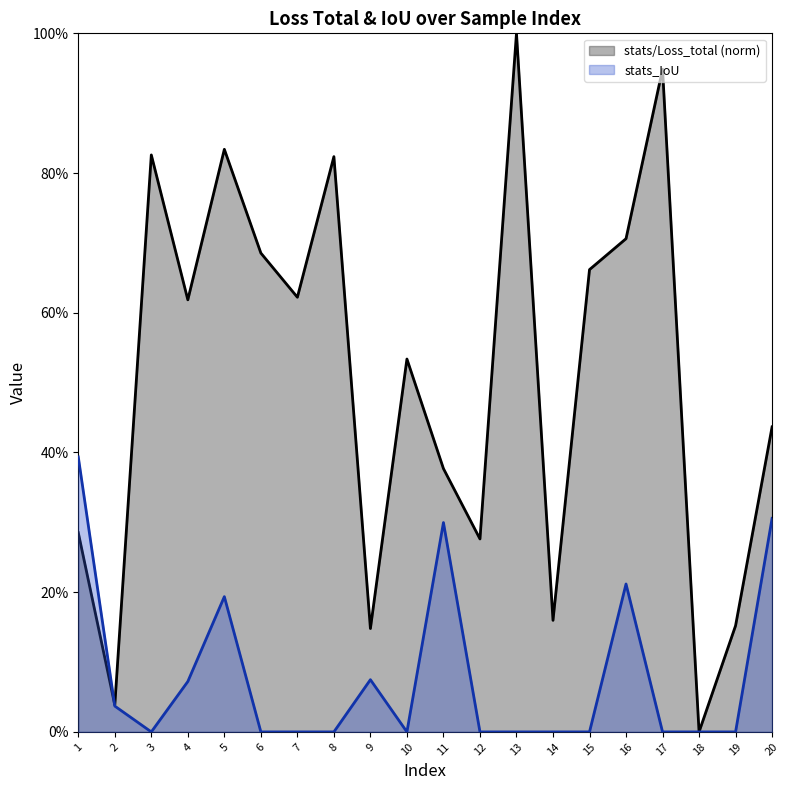

Reading left to right, extract all data points from this chart.

stats/Loss_total: 1=0.3	2=0.0	3=0.8	4=0.6	5=0.8	6=0.7	7=0.6	8=0.8	9=0.1	10=0.5	11=0.4	12=0.3	13=1.0	14=0.2	15=0.7	16=0.7	17=0.9	18=0.0	19=0.2	20=0.4
stats_IoU: 1=0.4	2=0.0	3=0.0	4=0.1	5=0.2	6=0.0	7=0.0	8=0.0	9=0.1	10=0.0	11=0.3	12=0.0	13=0.0	14=0.0	15=0.0	16=0.2	17=0.0	18=0.0	19=0.0	20=0.3